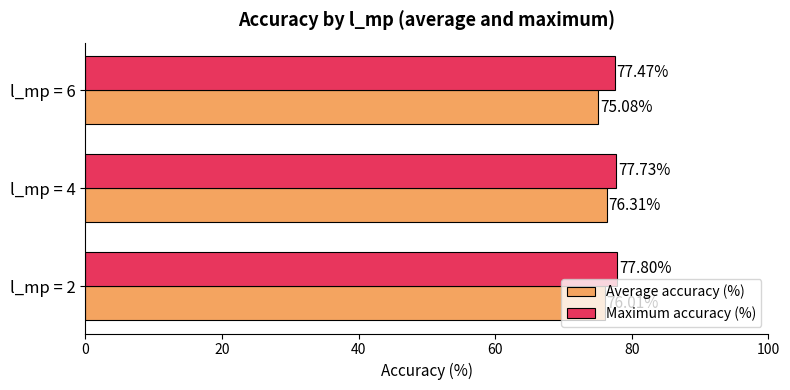

Which series has the largest total across all categories?

Maximum accuracy (%)